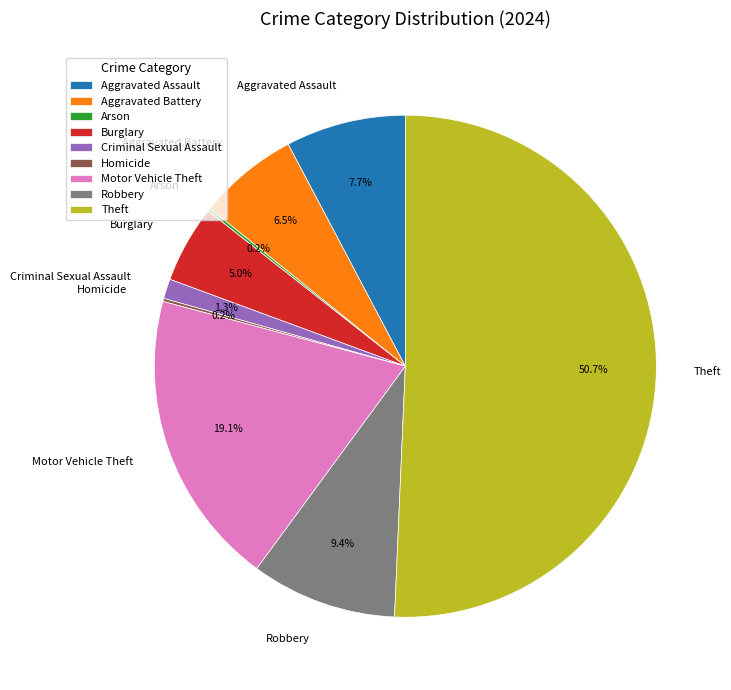

Which has a higher value, Criminal Sexual Assault or Motor Vehicle Theft?

Motor Vehicle Theft